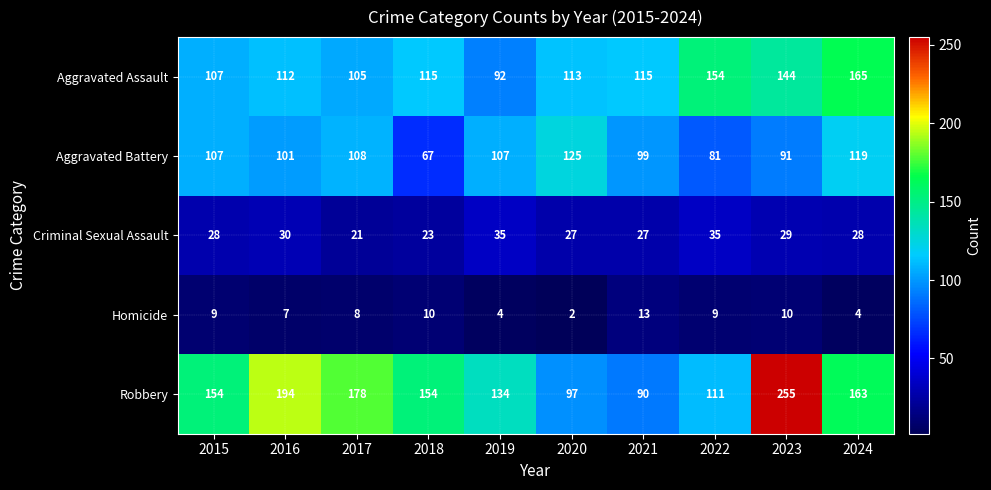

Rank the series by their maximum value, from lowest to highest.

Homicide, Criminal Sexual Assault, Aggravated Battery, Aggravated Assault, Robbery